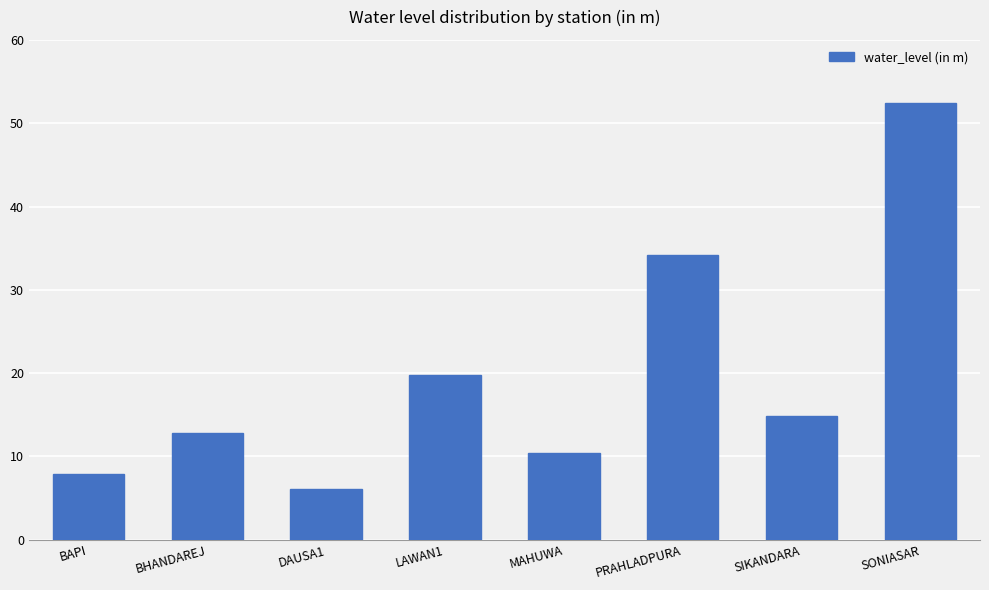

The value at PRAHLADPURA is 46.2. True or false?

False